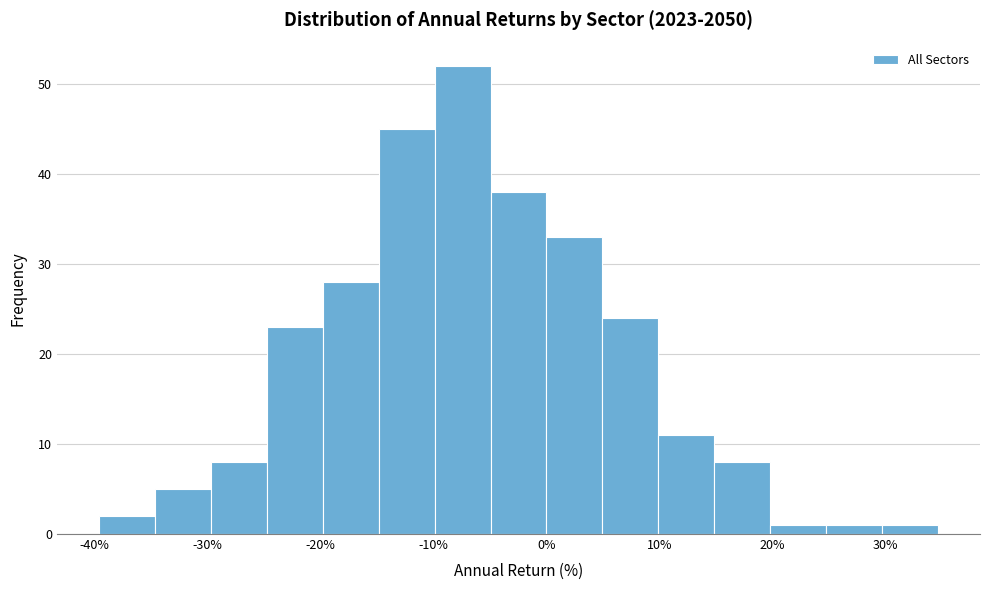

Which range on the x-axis has the tallest bar?

-10 to -5